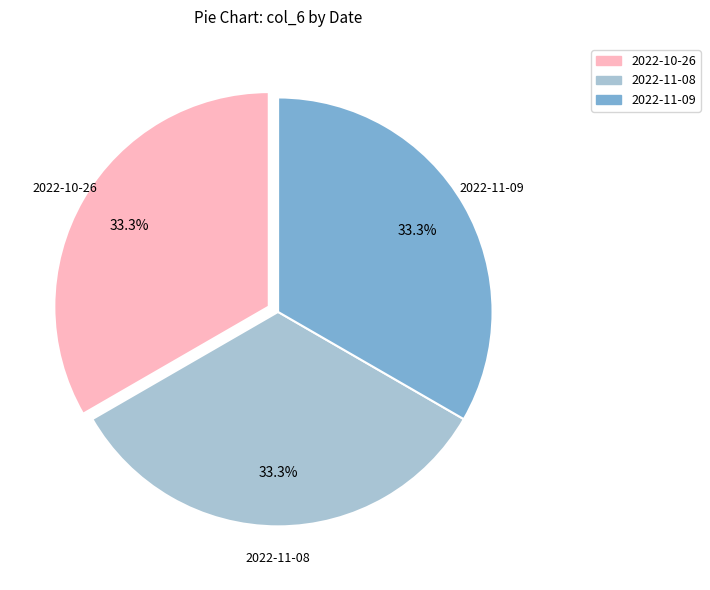

Is there a majority slice in this chart?

No